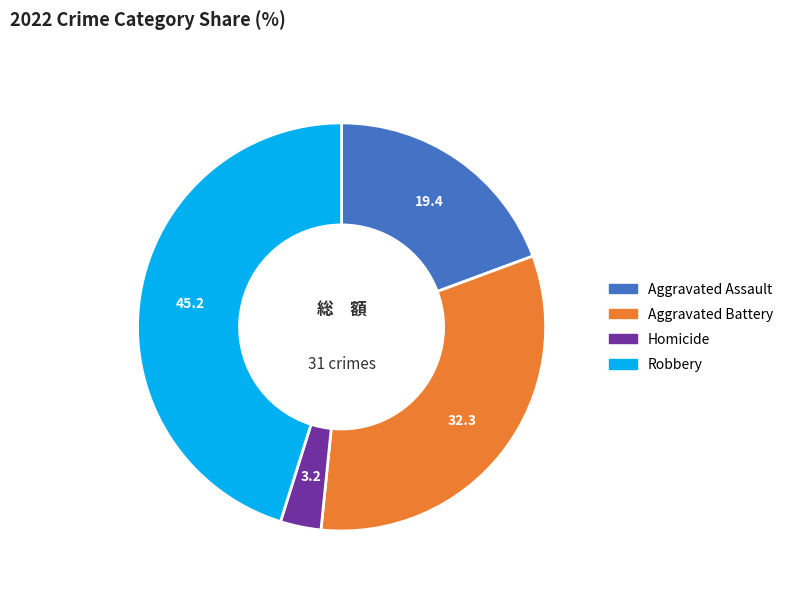

Is there a majority slice in this chart?

No